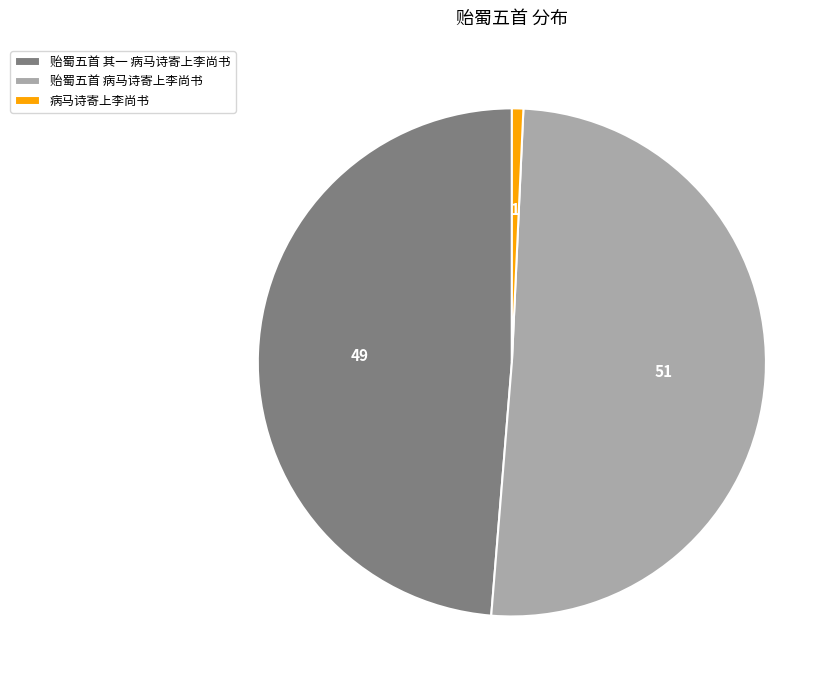

Rank the categories by value from lowest to highest.

病马诗寄上李尚书, 贻蜀五首 其一 病马诗寄上李尚书, 贻蜀五首 病马诗寄上李尚书